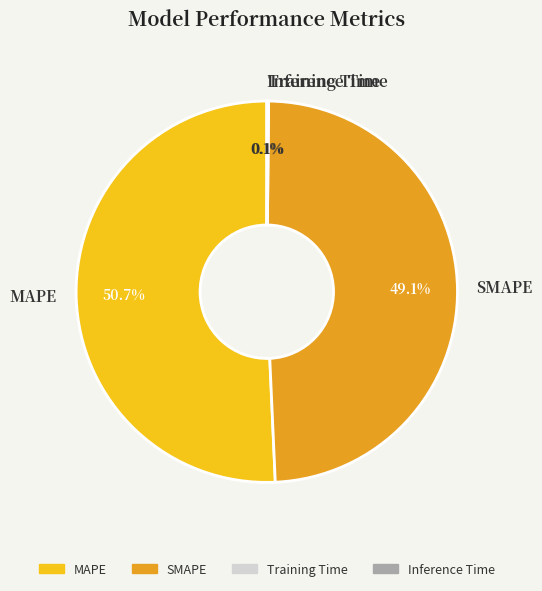

Does any single category account for the majority?

Yes